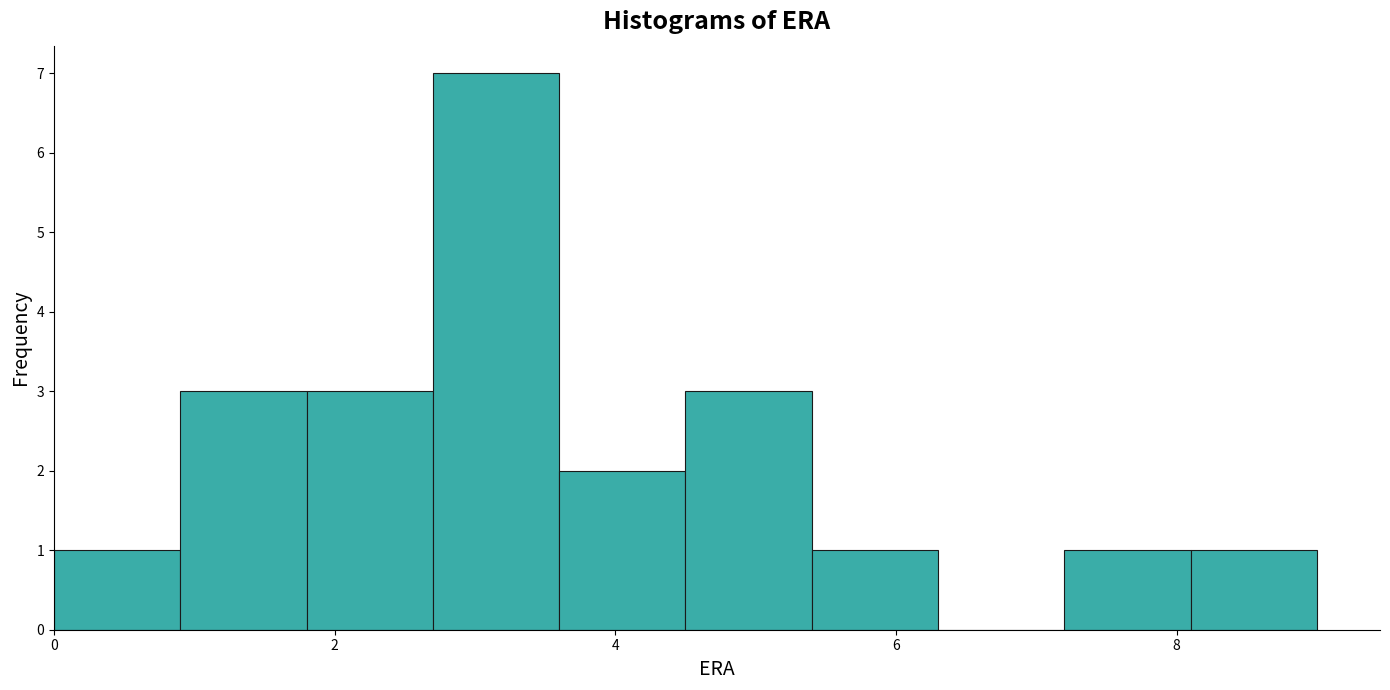

Reading left to right, list every bar in this chart as the range it spans on the x-axis followed by its height. Neither the bar edges nor the heights are printed on the chart, so give them approximately, as read against the axes.

0.0 to 0.9: 1
0.9 to 1.8: 3
1.8 to 2.7: 3
2.7 to 3.6: 7
3.6 to 4.5: 2
4.5 to 5.4: 3
5.4 to 6.3: 1
6.3 to 7.2: 0
7.2 to 8.1: 1
8.1 to 9.0: 1